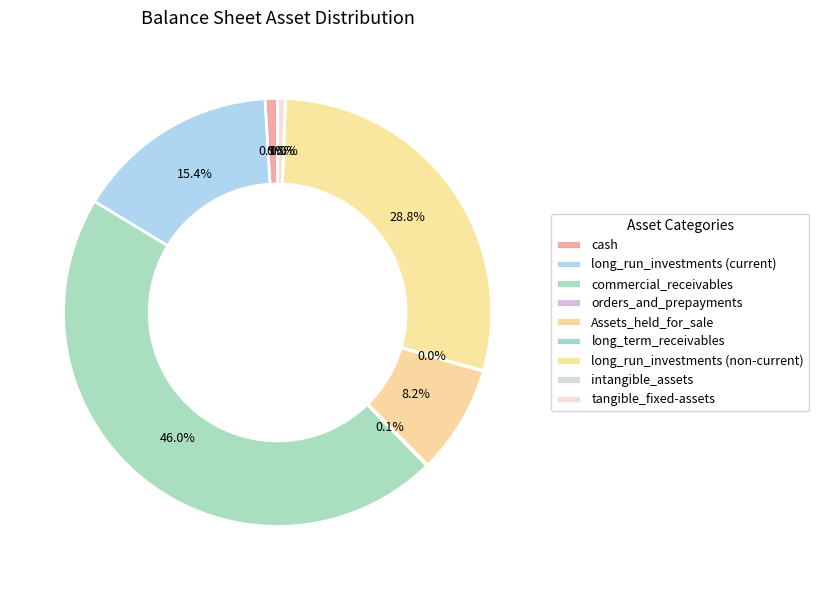

How many slices are in this pie chart?

9